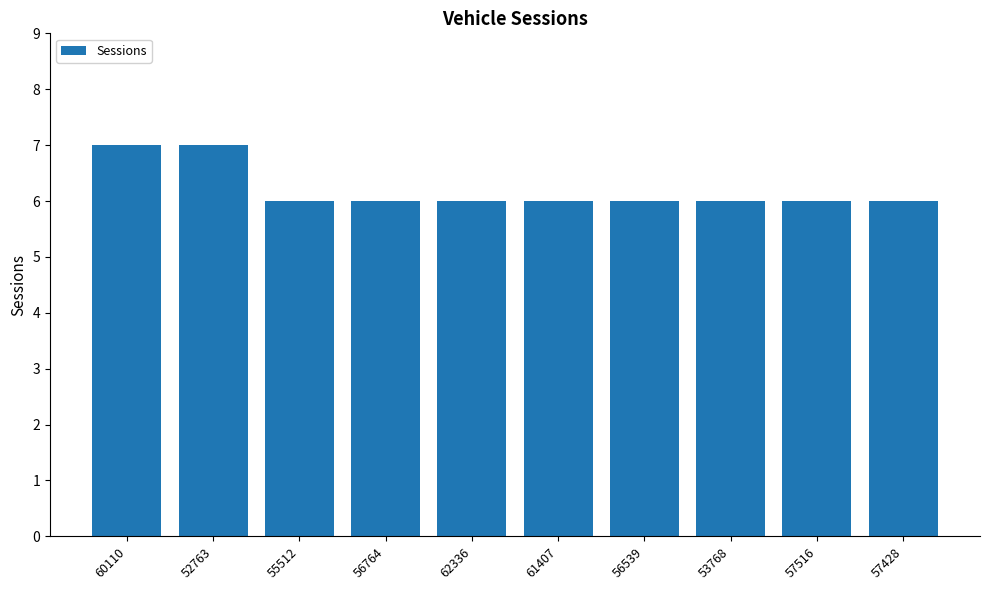

What is the sum of all values?

62